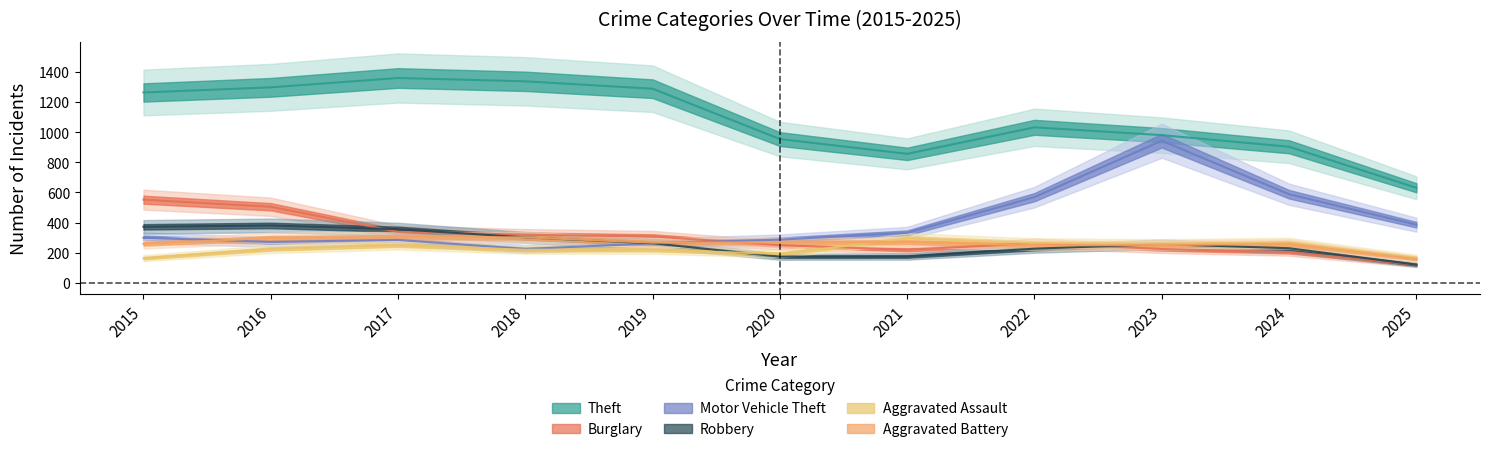

What is the sum of all Theft values?

11900